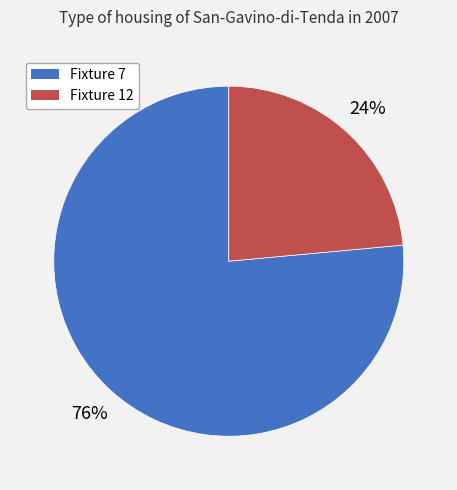

Which category accounts for the majority?

Fixture 7